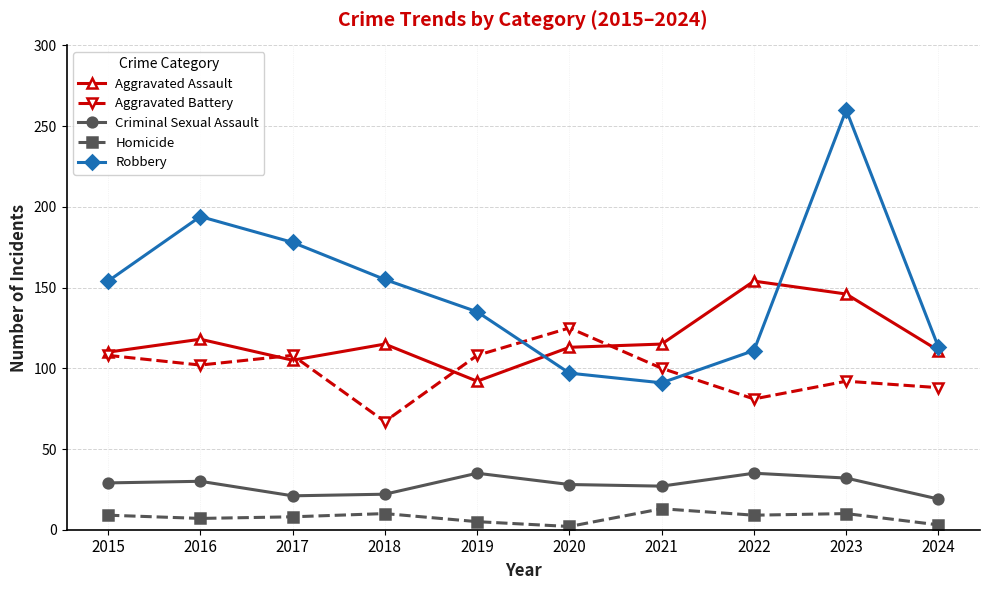

The value of Aggravated Assault at 2021 is 182. True or false?

False